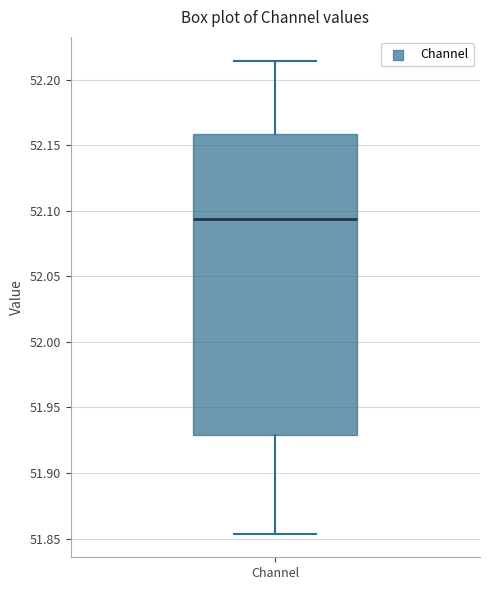

Transcribe this box plot: give where the median line is, the range the box spans, and where the two whiskers end, as read against the y-axis. The values are not printed on the chart, so give them approximately, as read against the axis.

median 52.095, box 51.930 to 52.160, whiskers 51.855 to 52.215